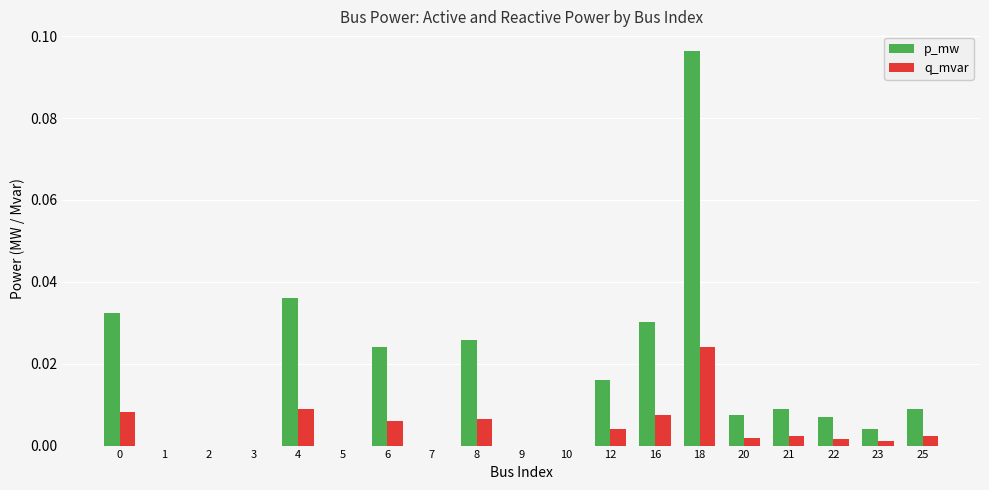

Which series has the largest range (max minus min)?

p_mw